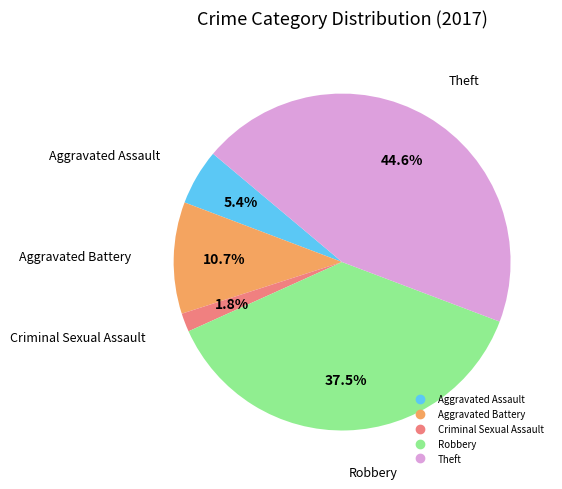

Is Aggravated Battery the majority of the pie?

No